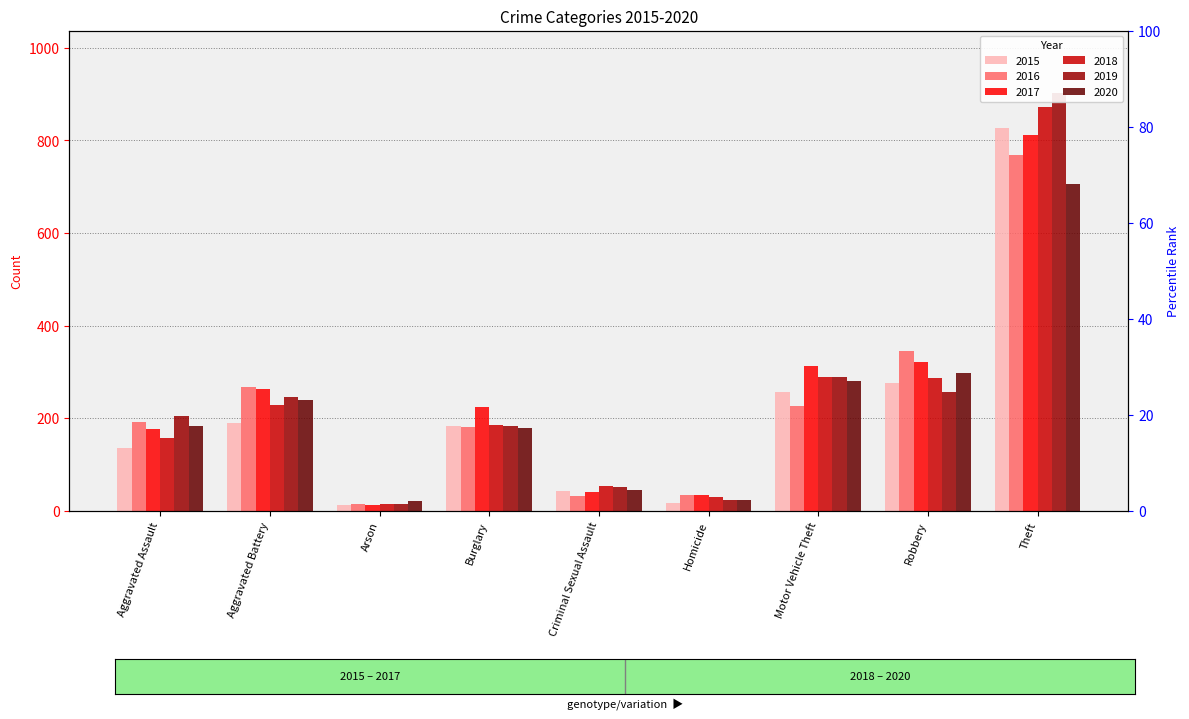

What is the label of the 9th bar from the left?

Theft